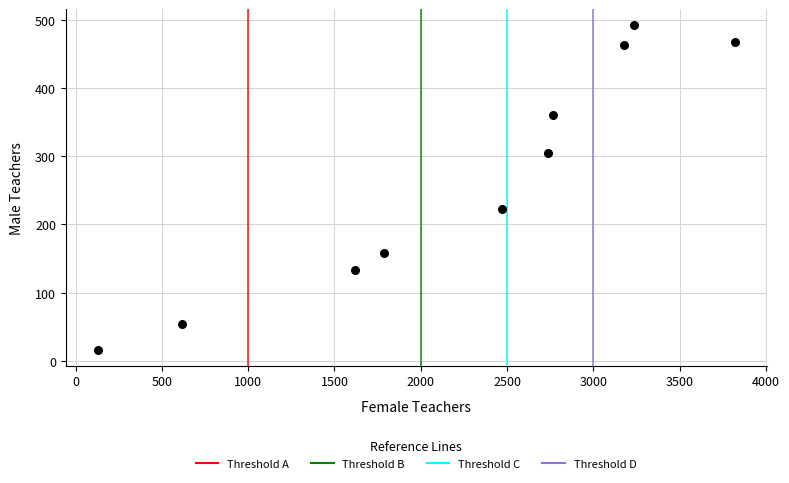

What Y value in the scatter plot is closest to 254?

223.1